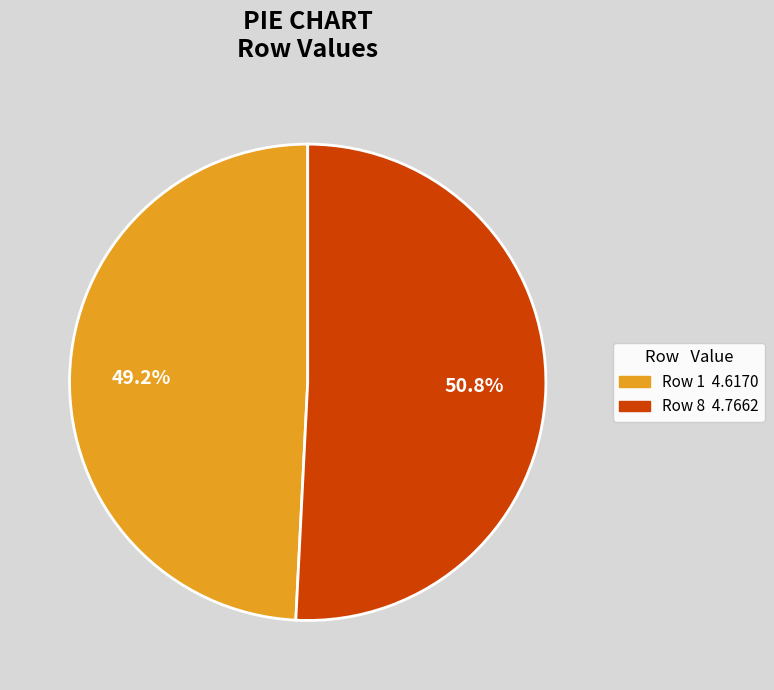

What is the smallest slice in the pie chart?

1